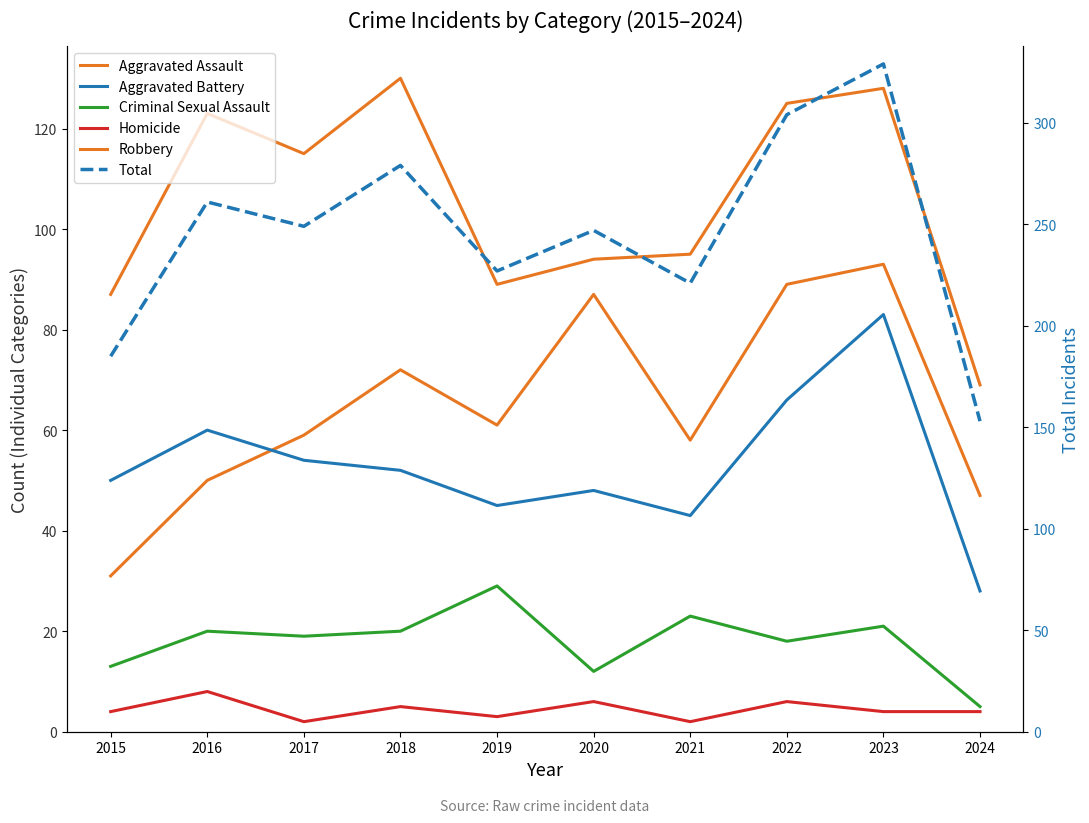

What is the difference between the maximum and minimum values in the Aggravated Assault series?

62